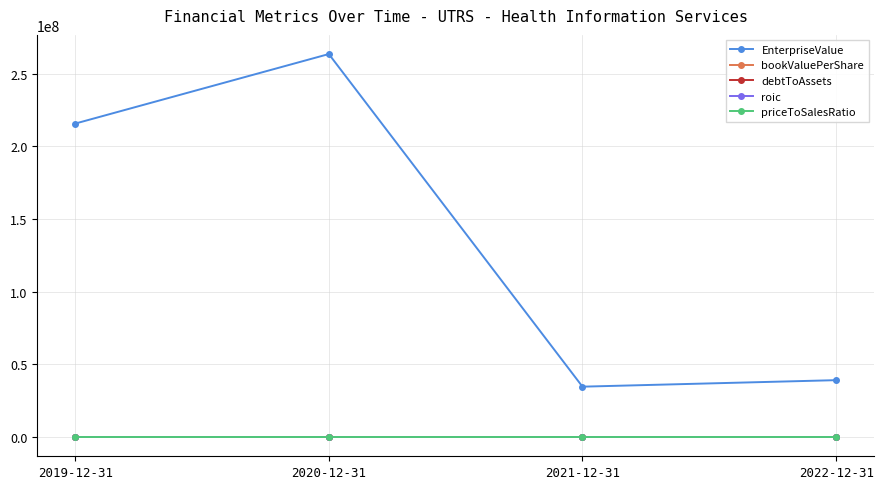

True or false: roic and EnterpriseValue cross at least once.

False